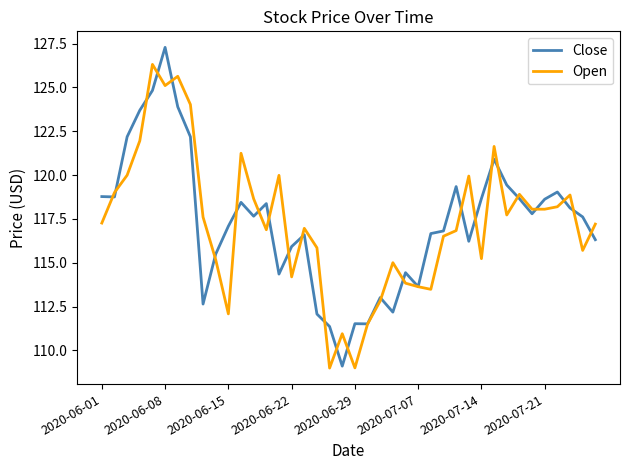

List the series in order of their peak value, highest first.

Close, Open